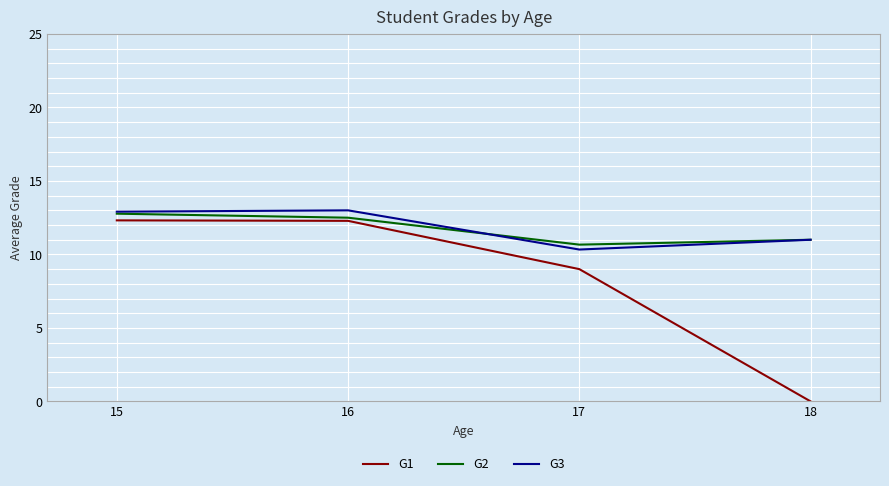

Which series has the largest range (max minus min)?

G1